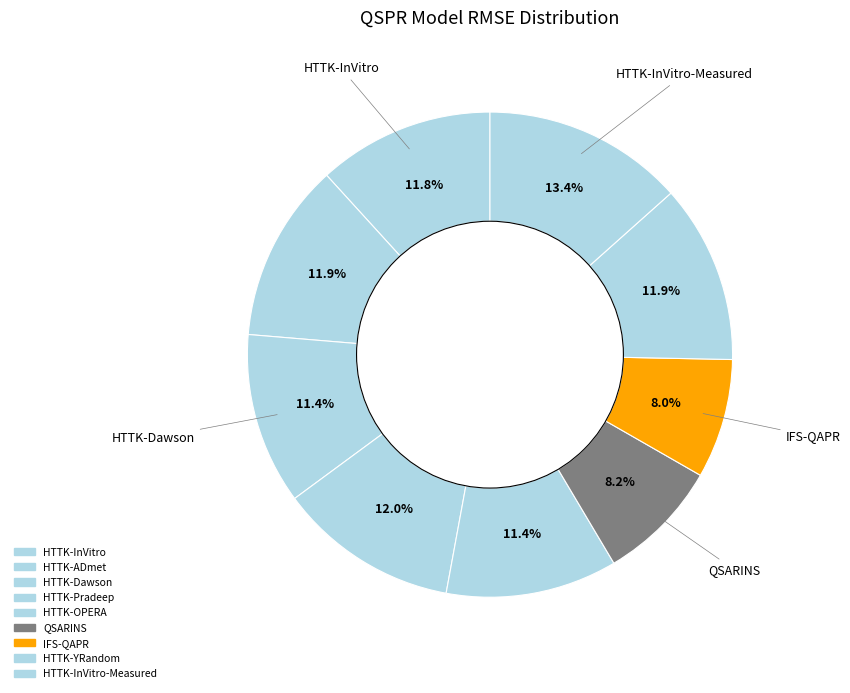

To the nearest percent, what is the difference between the largest and smallest slice percentages?

5%